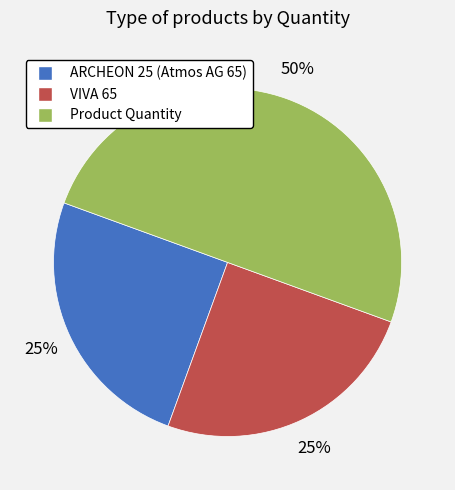

Count the number of slices in the pie.

3